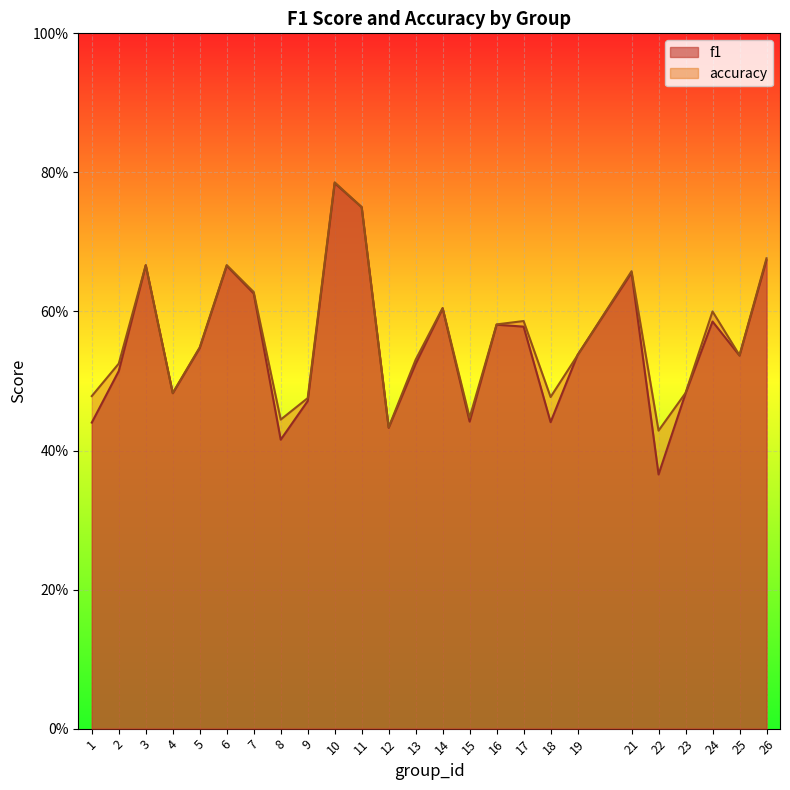

The value of accuracy at 7 is 0.1. True or false?

False